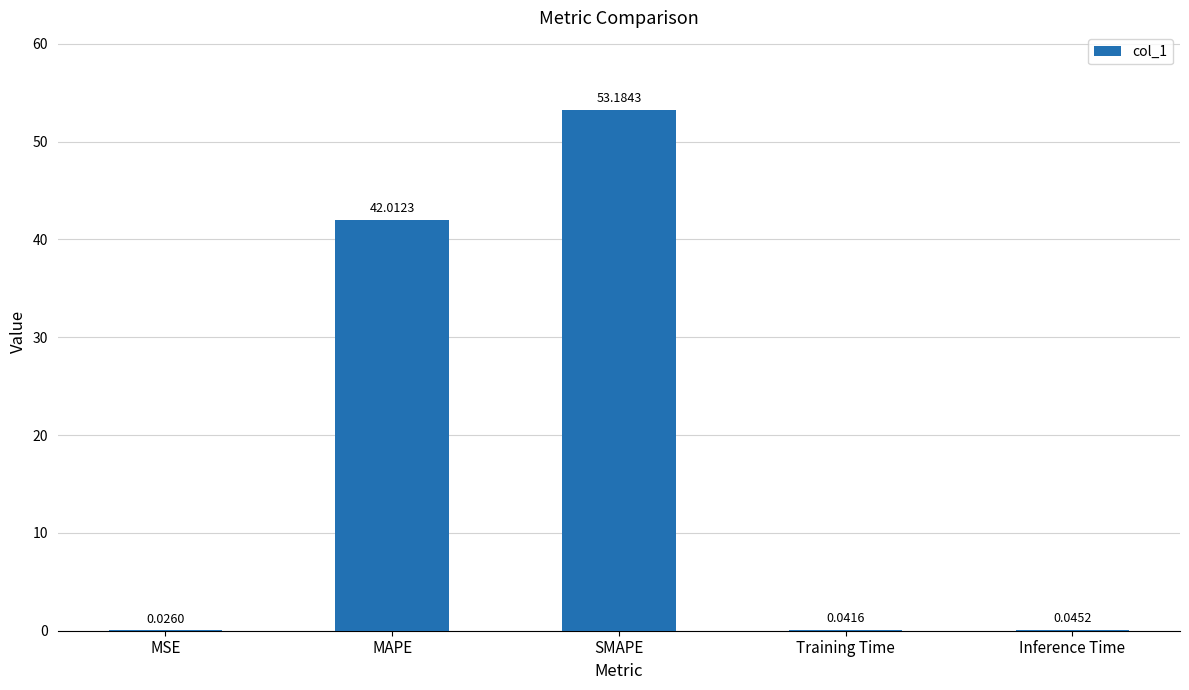

At which label is the value closest to 26?

MAPE